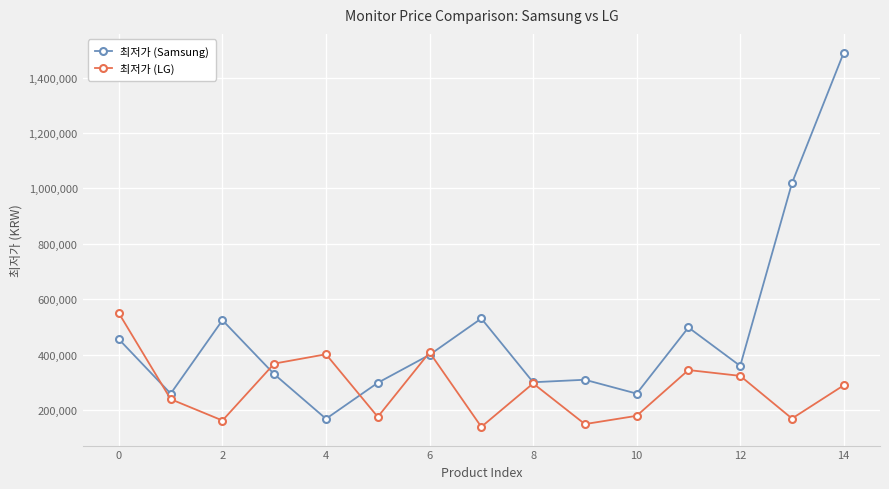

List the series in order of their overall mean, highest first.

최저가 (Samsung), 최저가 (LG)